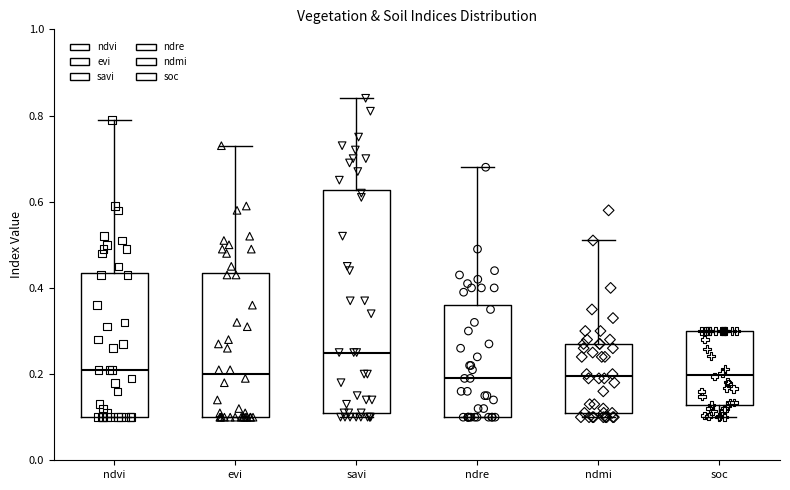

Where does the median line of the box for ndre sit on the y-axis? The values are not printed on the chart, so give them approximately, as read against the axis.

0.20